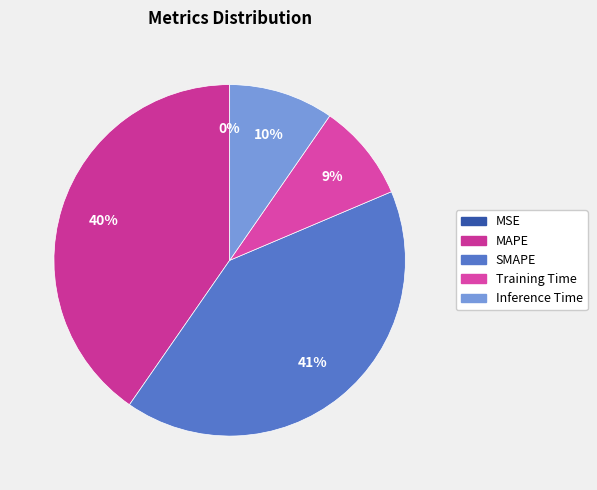

The Inference Time slice represents 16% of the pie. True or false?

False